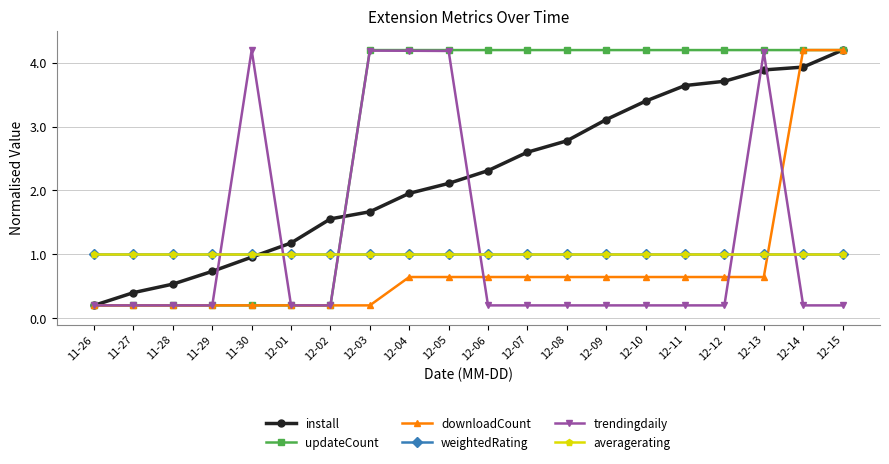

True or false: updateCount and trendingdaily cross at least once.

False